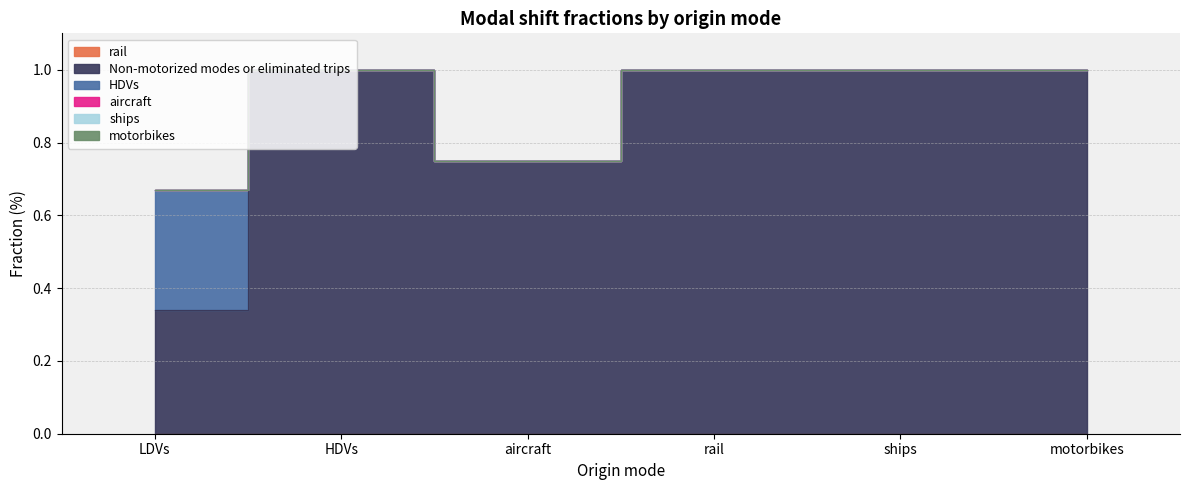

The rail series shows 0.0 at ships. True or false?

True